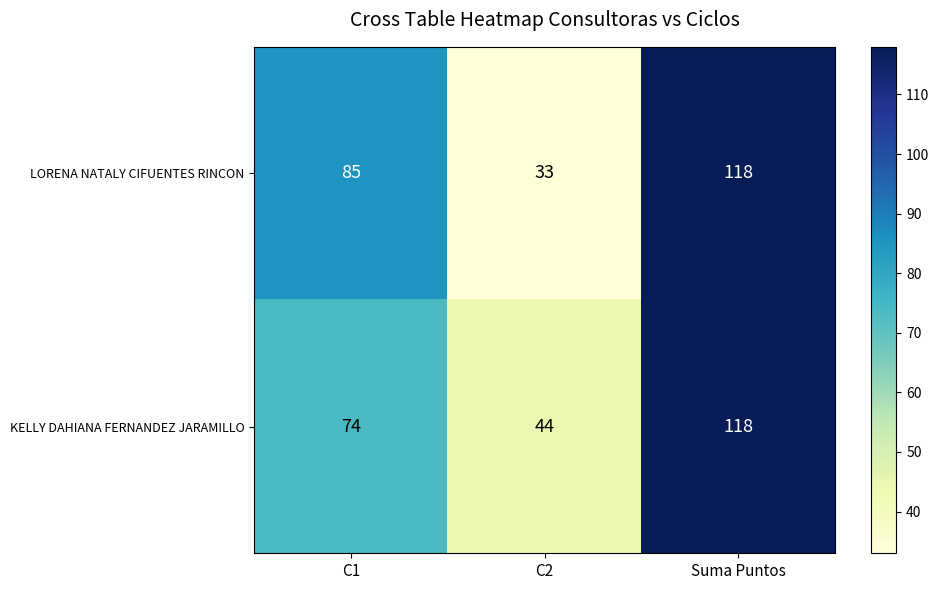

How many values in the KELLY DAHIANA FERNANDEZ JARAMILLO series are below 74?

1